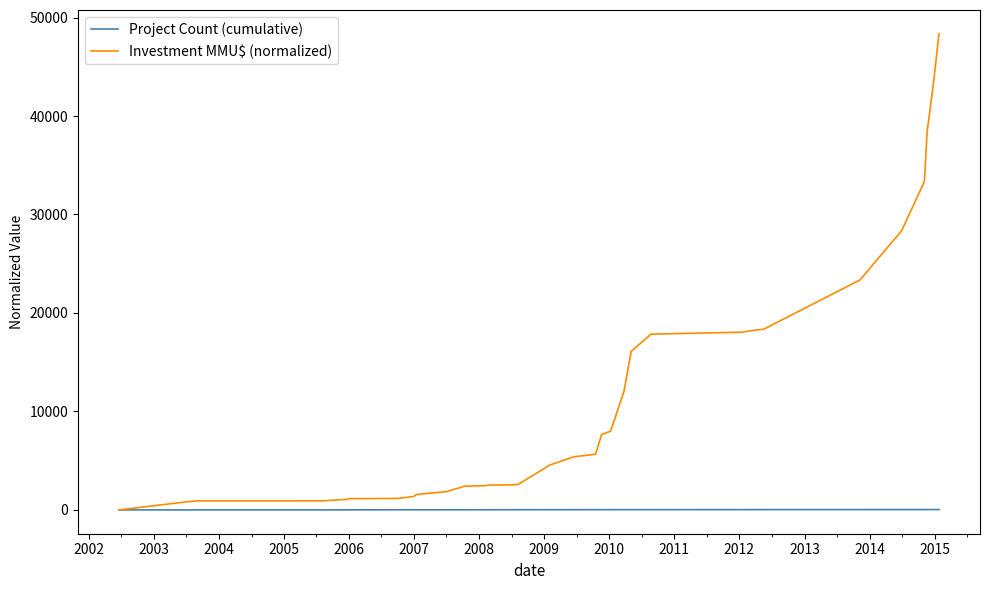

Rank the series by their average value, from lowest to highest.

Project Count (cumulative), Investment MMU$ (normalized)